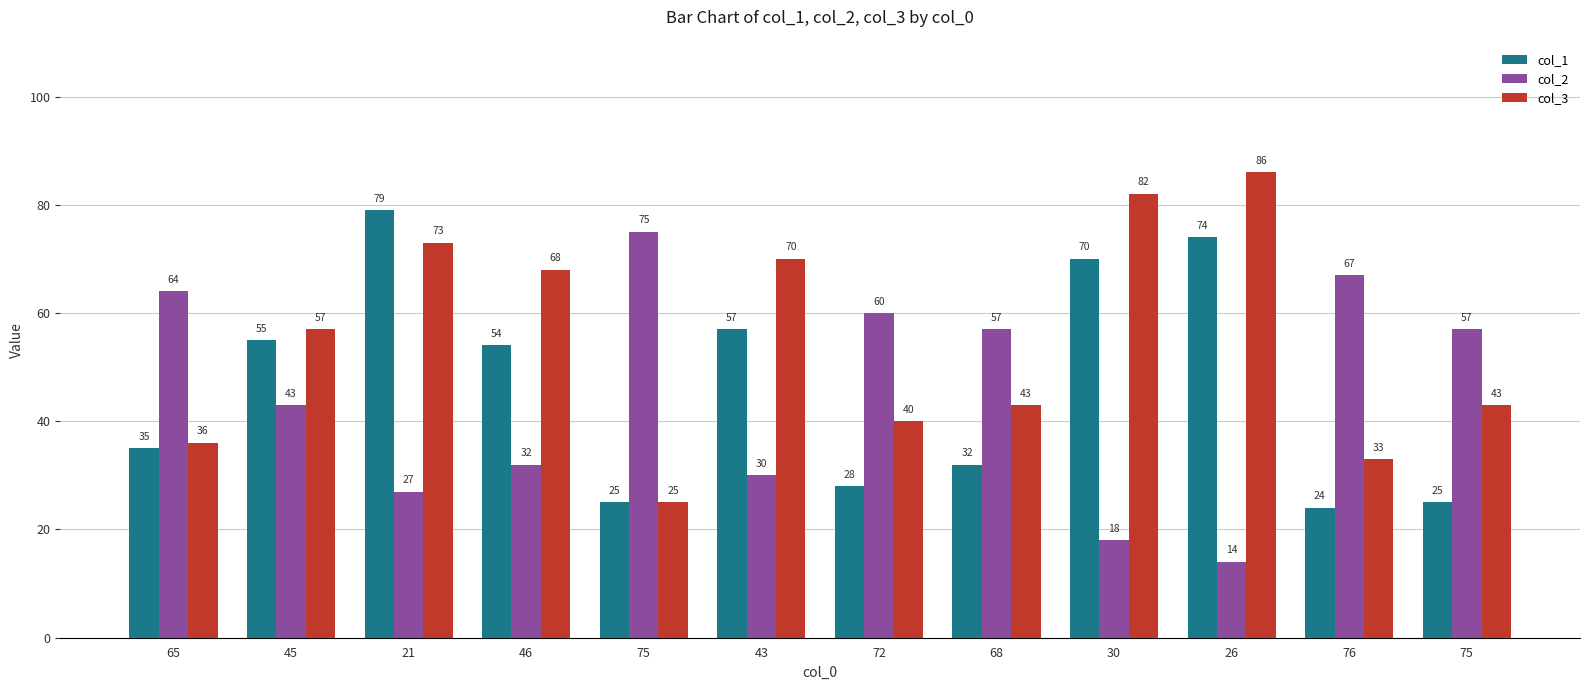

Is it true that col_2 equals 6 at 26?

False